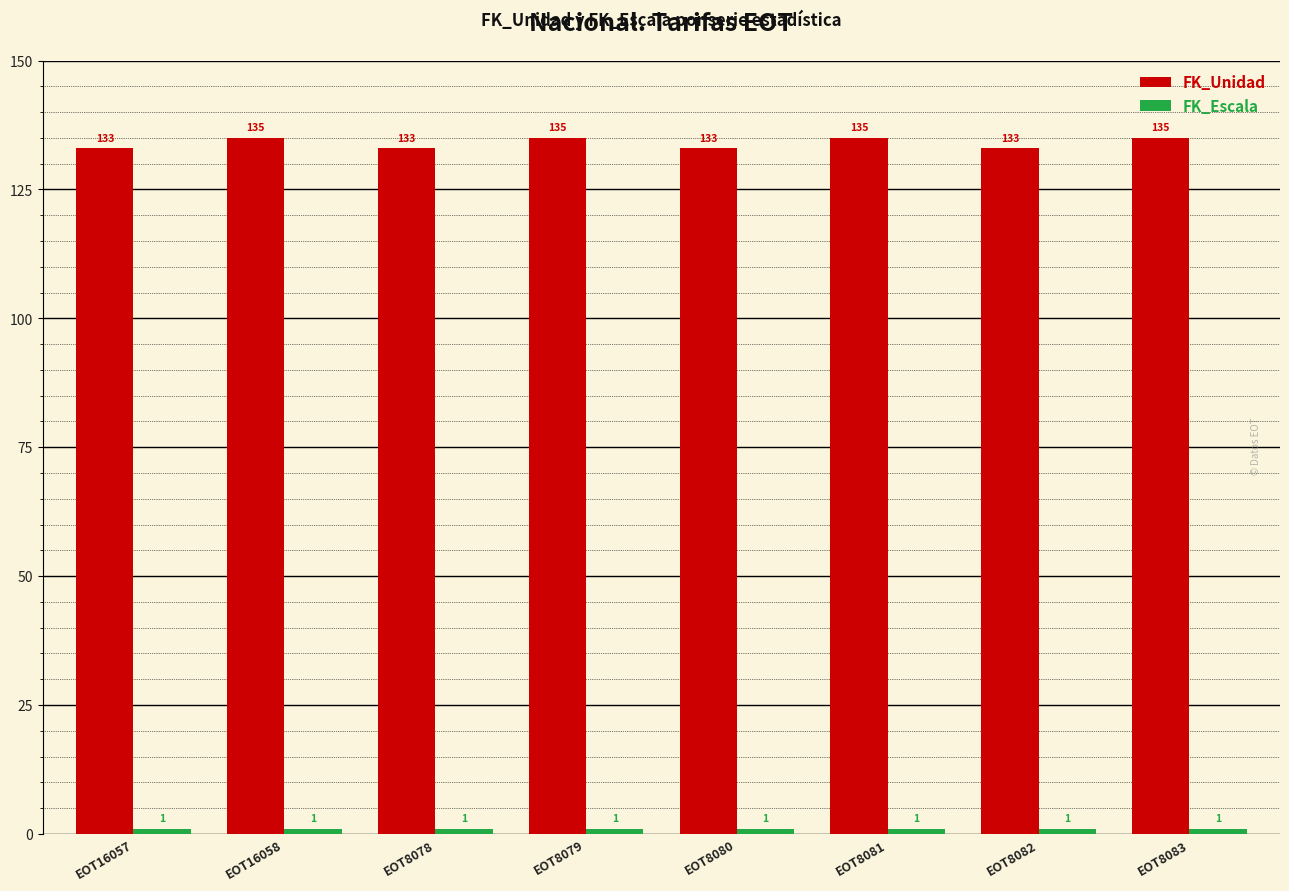

Is it true that FK_Unidad equals 219 at EOT8080?

False